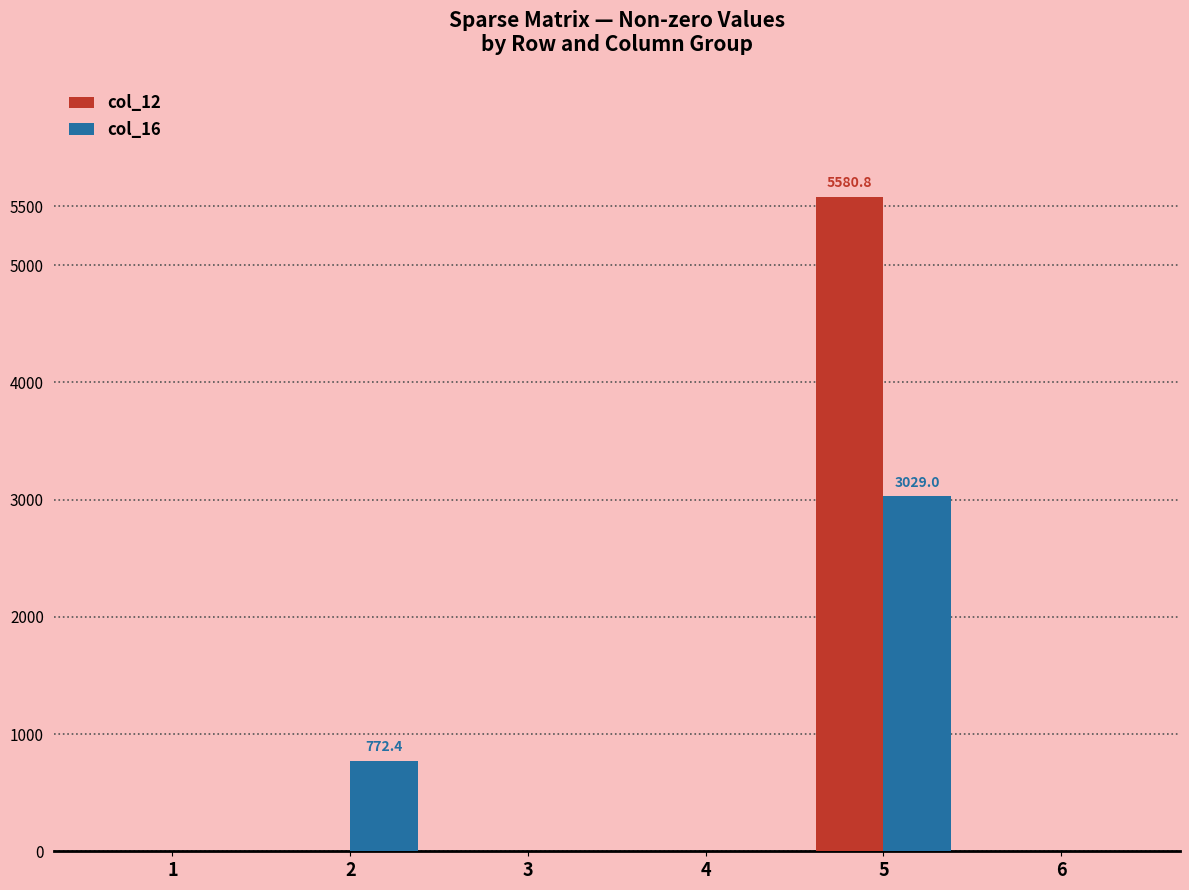

What is the sum of the col_12 values at 2 and 5?

5580.8